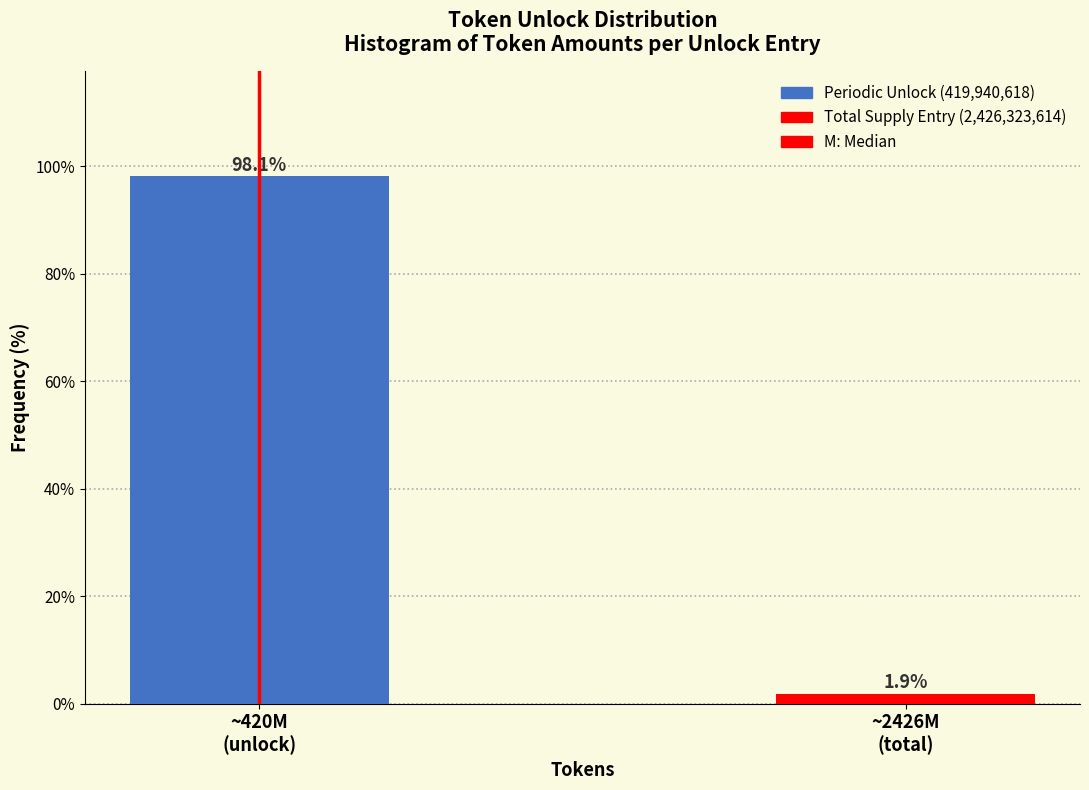

Reading right to left, transcribe all the data shown in this chart.

1.9	98.1